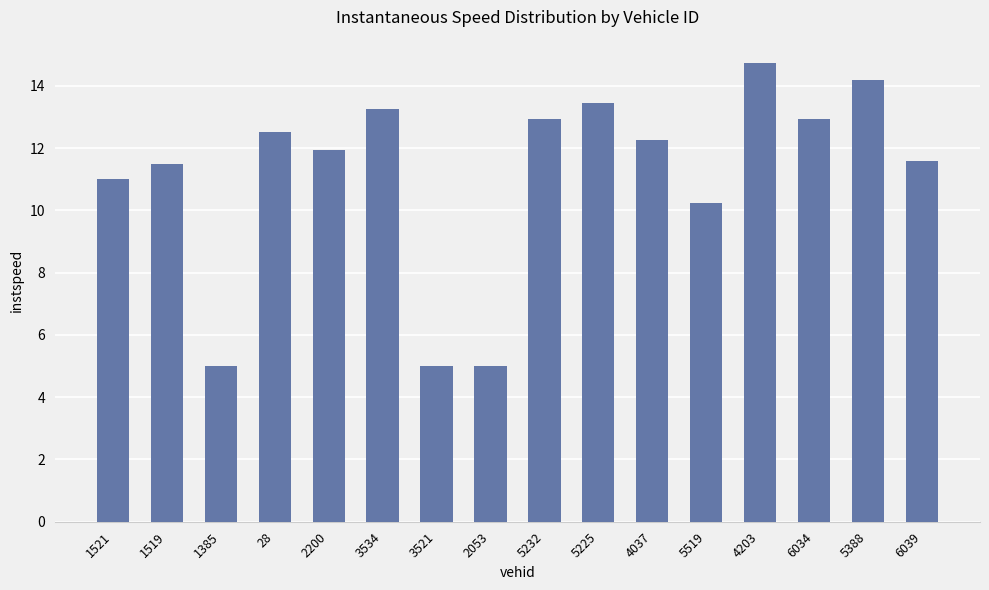

What position from the left is 3521?

7